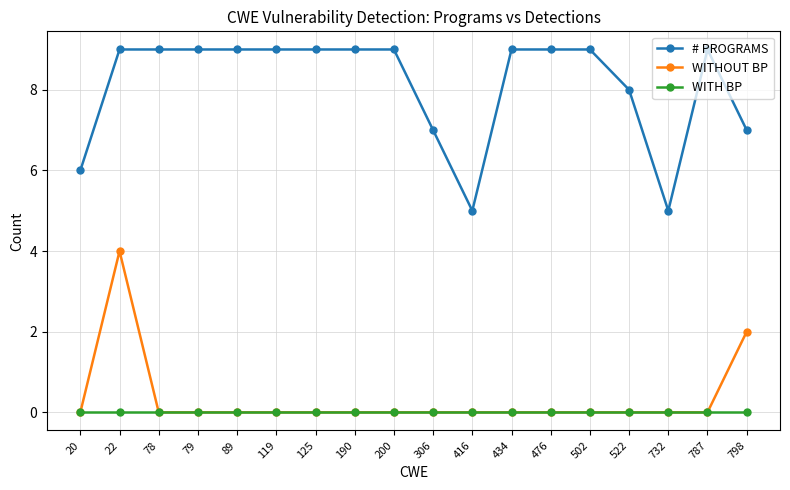

Is this an area chart (filled region under the line)?

No